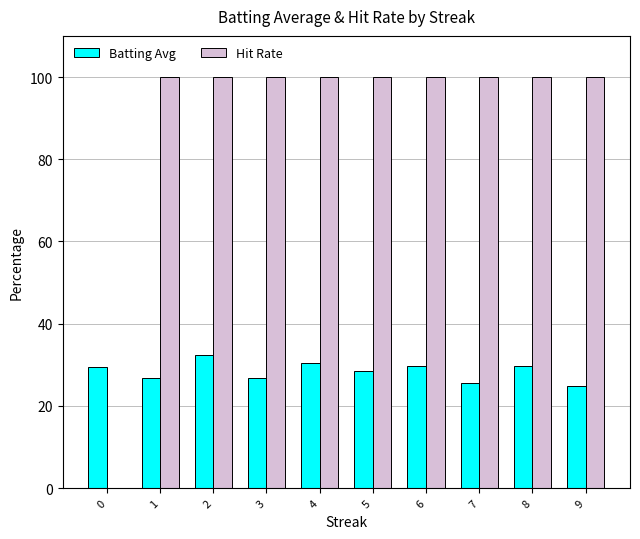

What is the maximum value shown in the chart?

100.0